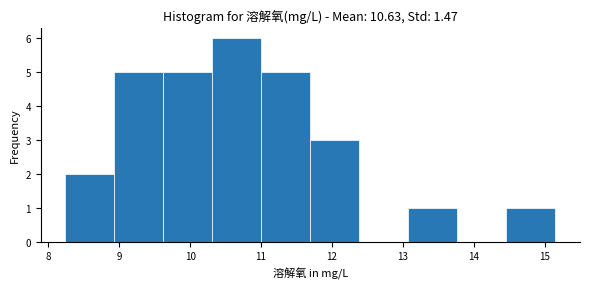

Which range on the x-axis has the tallest bar?

10.3 to 11.0